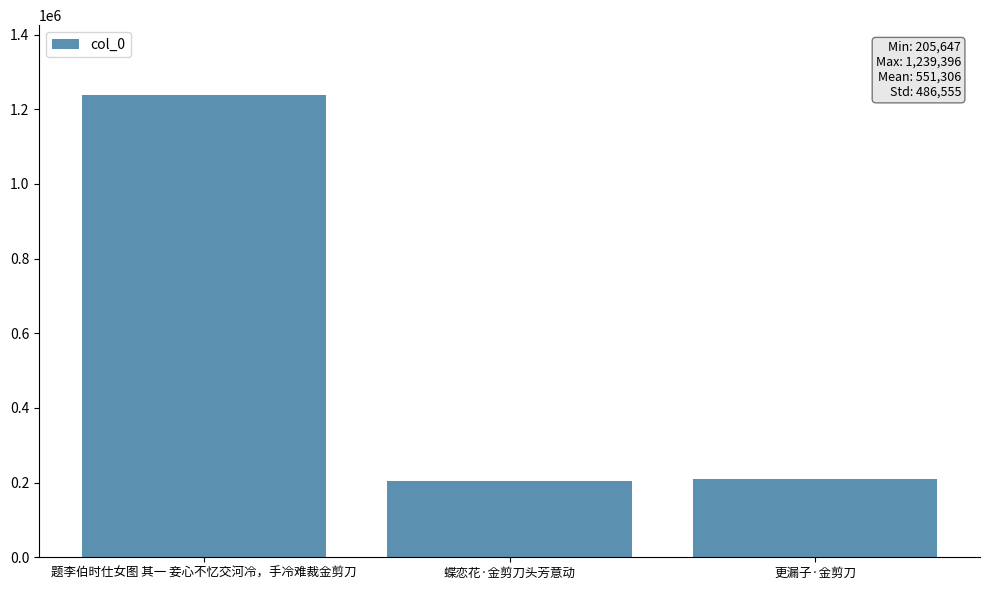

What is the average value?

551306